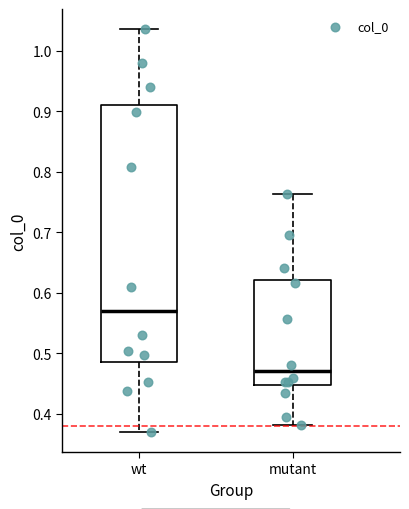

Reading left to right, read every box against the y-axis: the position of its median line, the range the box covers, and the ends of its whiskers. The values are not printed on the chart, so give them approximately, as read against the axis.

wt: median 0.57, box 0.49 to 0.91, whiskers 0.37 to 1.04
mutant: median 0.47, box 0.45 to 0.62, whiskers 0.38 to 0.76